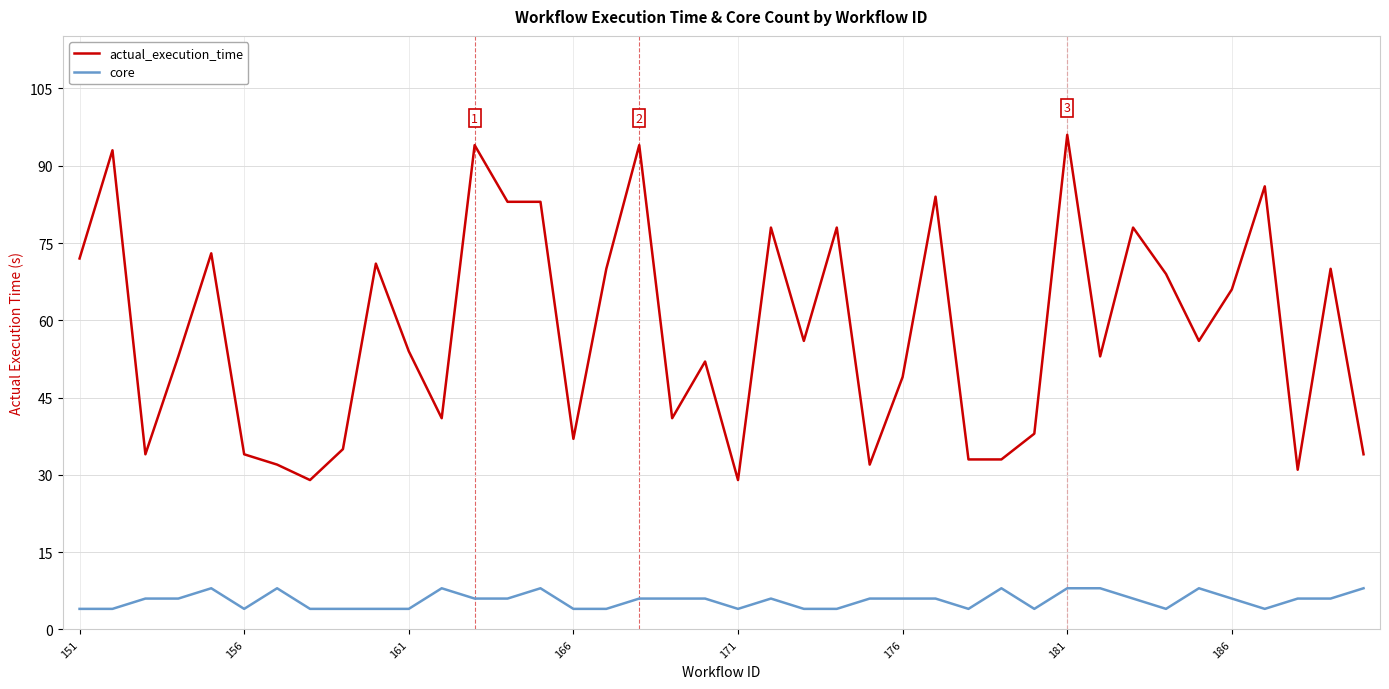

What is the minimum value shown in the chart?

4